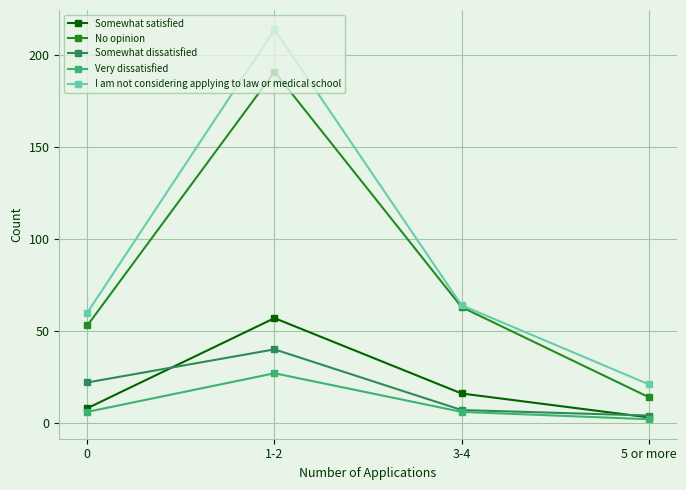

List the series in order of their peak value, highest first.

I am not considering applying to law or medical school, No opinion, Somewhat satisfied, Somewhat dissatisfied, Very dissatisfied